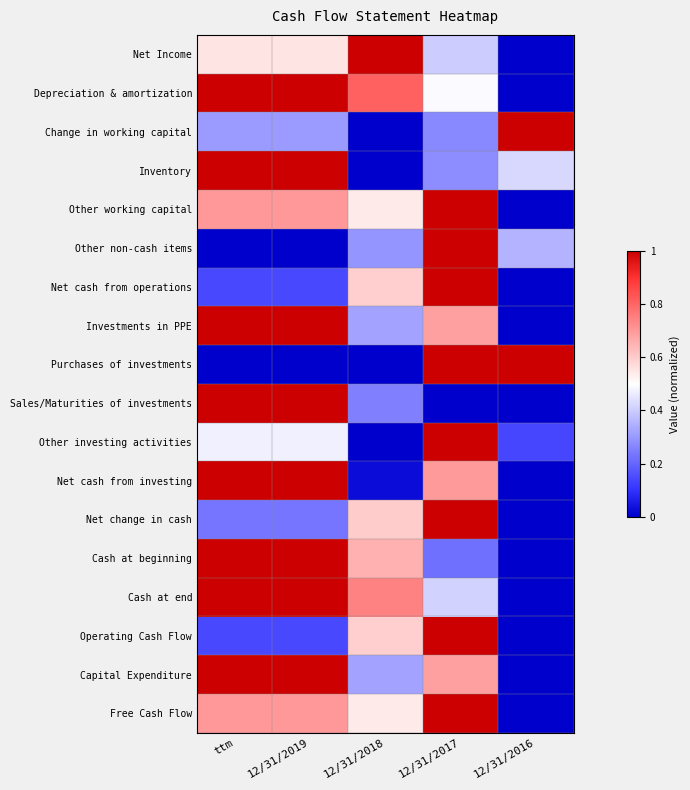

What is the total value across all series at 12/31/2016?

2.9